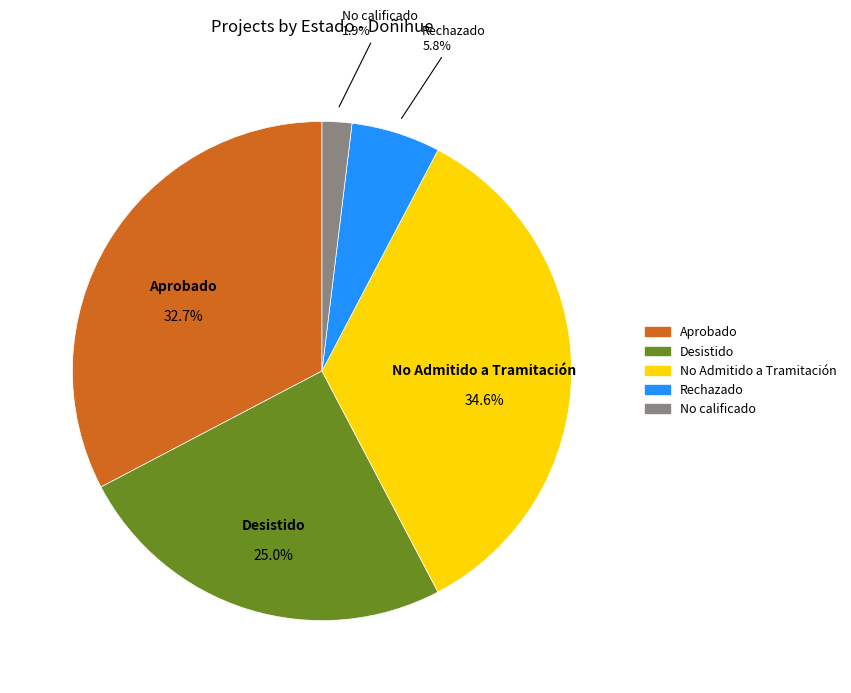

Between Rechazado and Desistido, which is larger?

Desistido